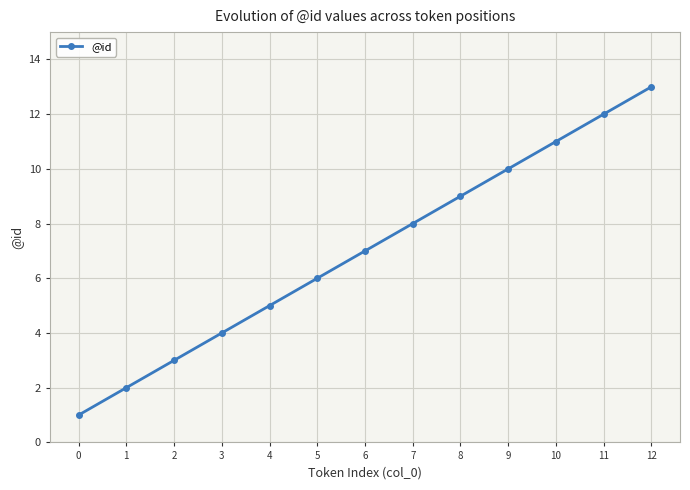

At which label is the value closest to 7?

6